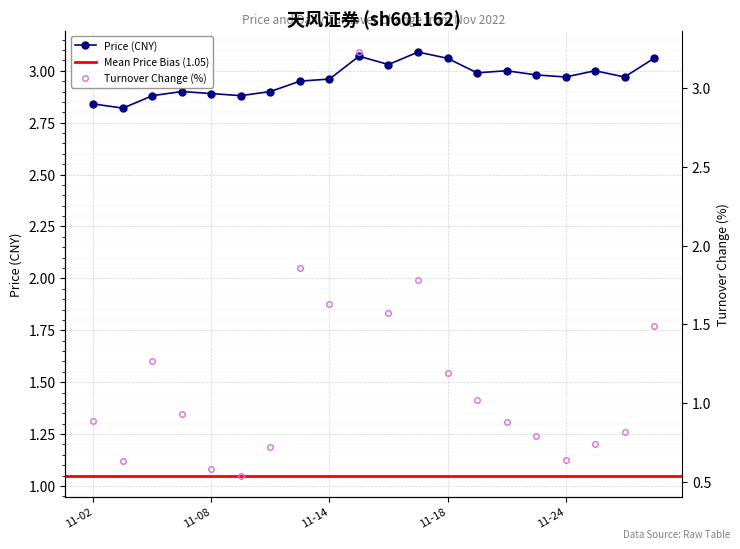

What is the total value across all series at 2022-11-29?

4.5